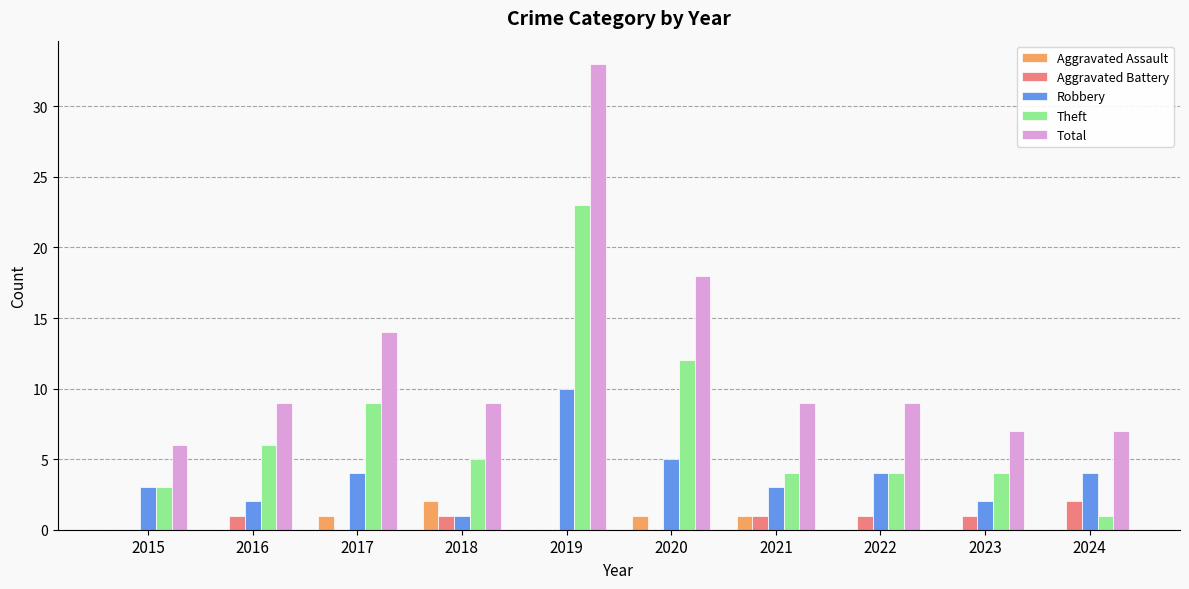

Is the value of Theft at 2020 greater than the value of Aggravated Assault at 2016?

Yes